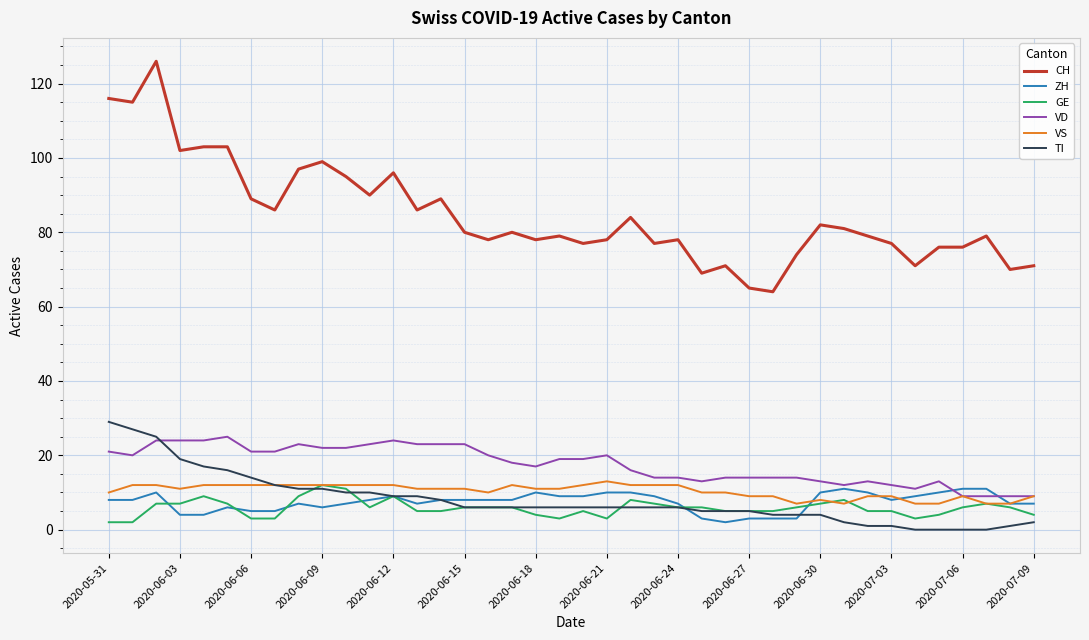

What are all the series names shown in the legend?

CH, ZH, GE, VD, VS, TI